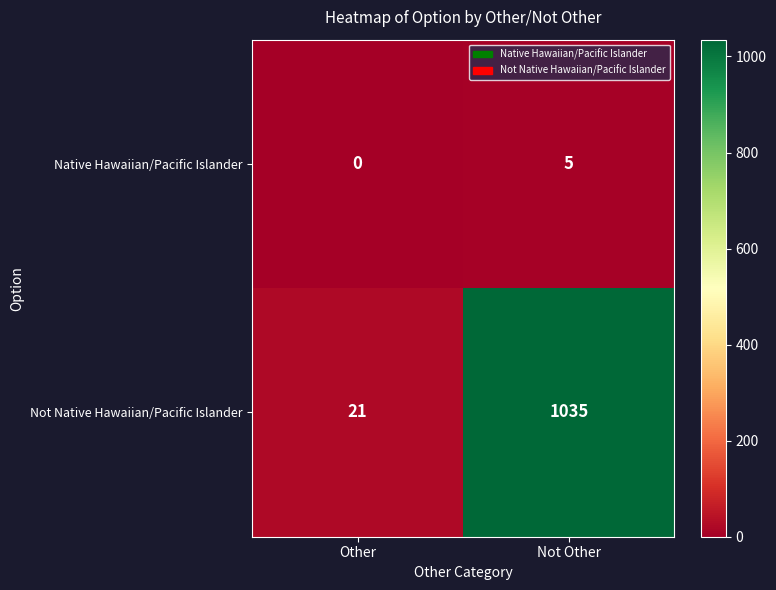

Is it true that Not Native Hawaiian/Pacific Islander equals 1035 at Not Other?

True